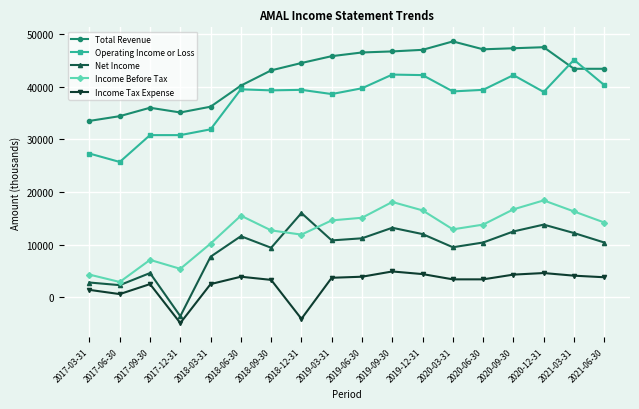

What is the average value of the Income Before Tax series?

12589